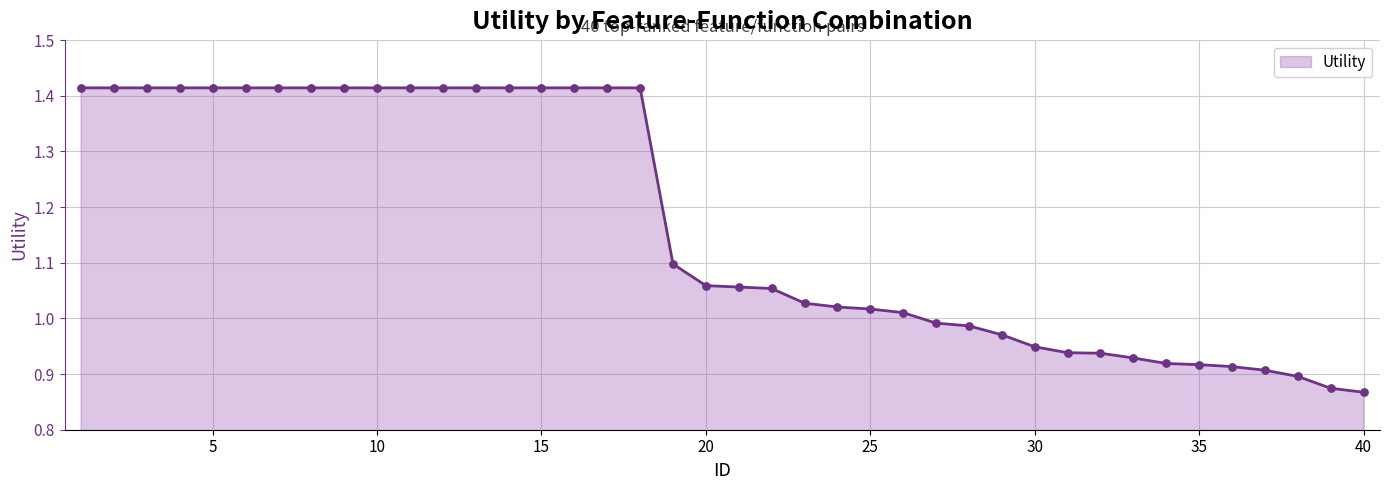

What is the difference between the maximum and minimum values?

0.5